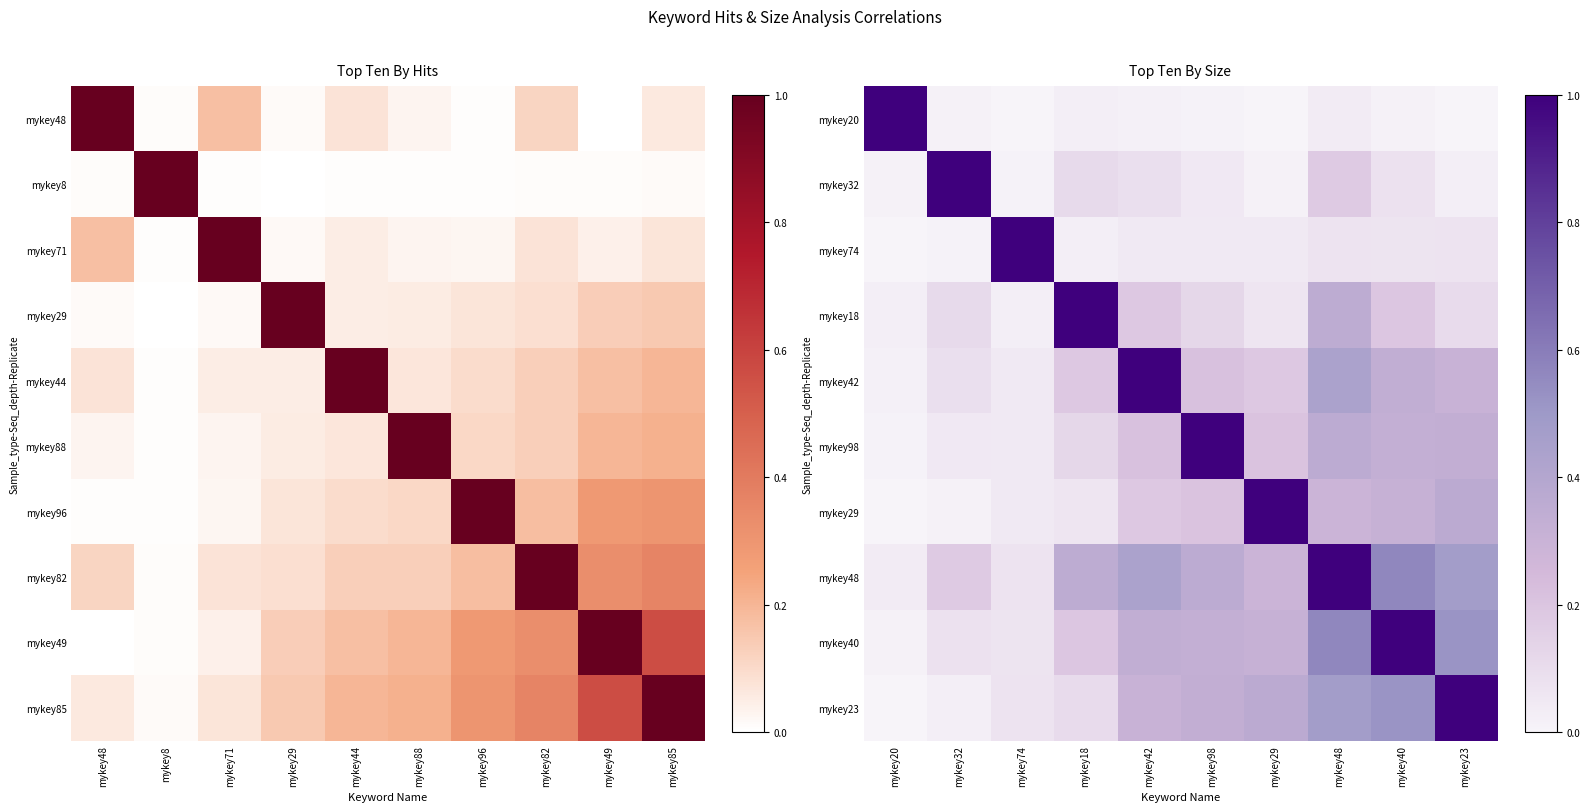

Is it true that mykey23 equals 0.0 at mykey32?

False